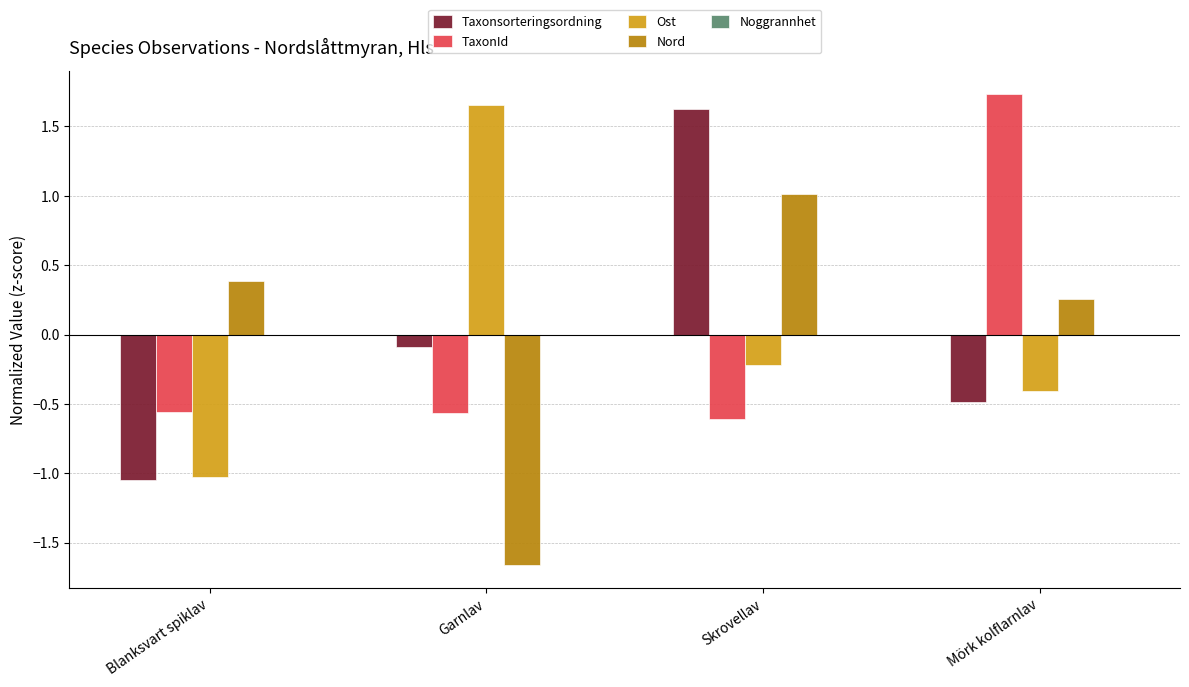

At how many categories does at least one series exceed 0?

4